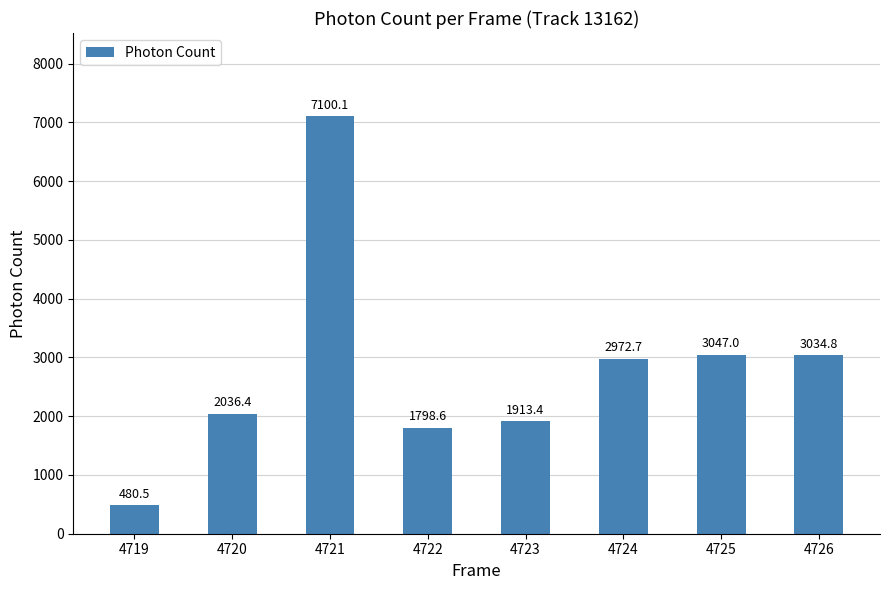

Where is the data nearest to the value 3790?

4725